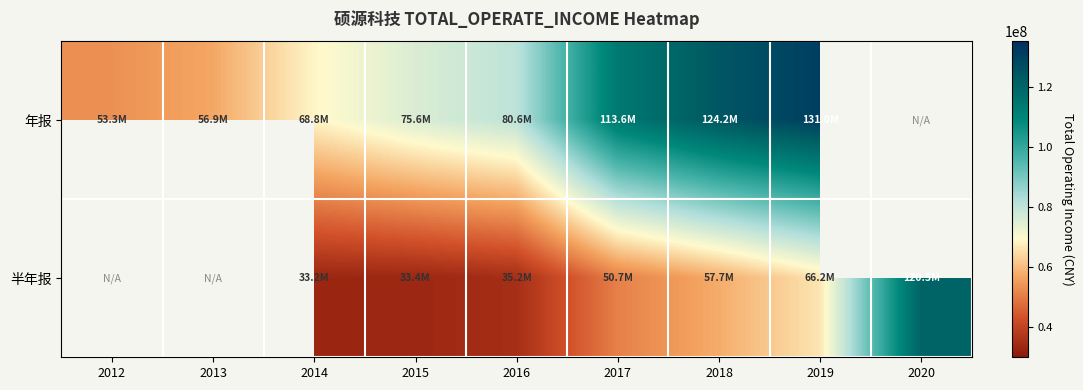

Which has a higher value, 2013 or 2017?

2017